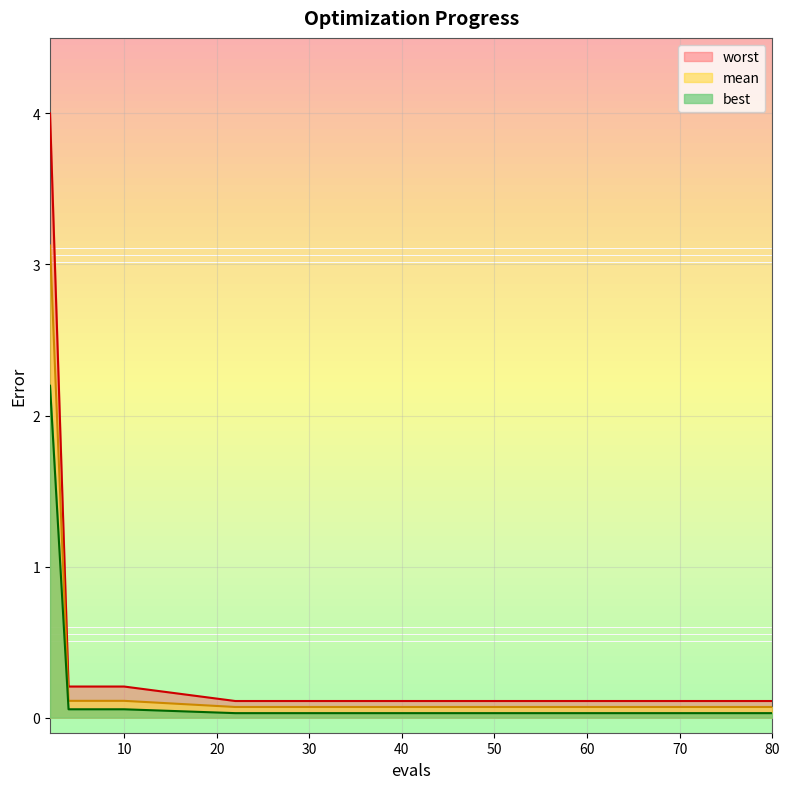

What is the difference between the maximum and minimum values in the mean series?

3.1